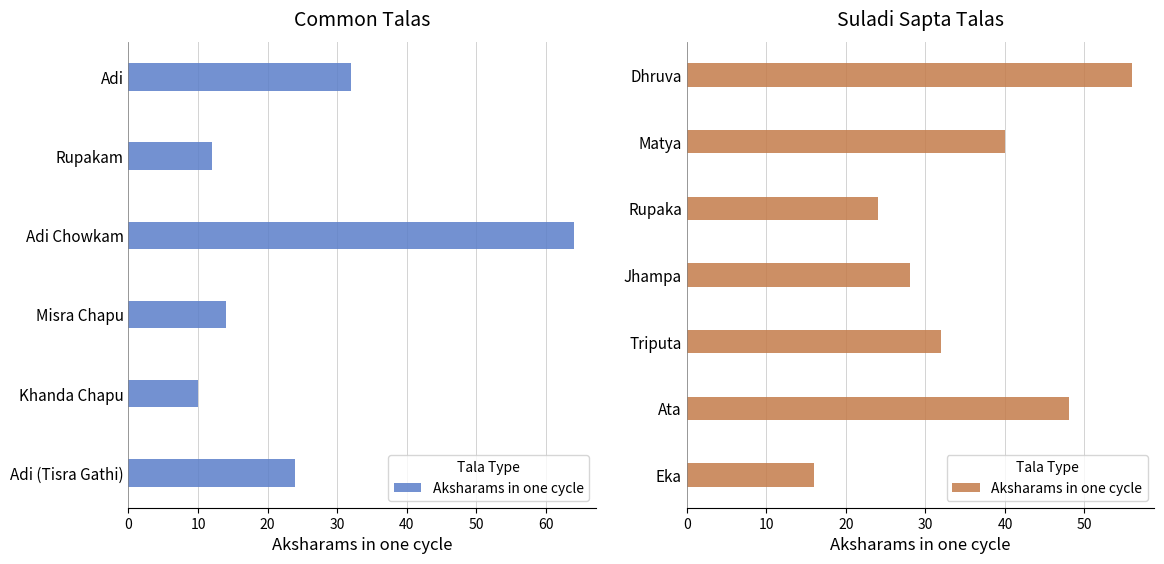

The value at Dhruva is 56. True or false?

True